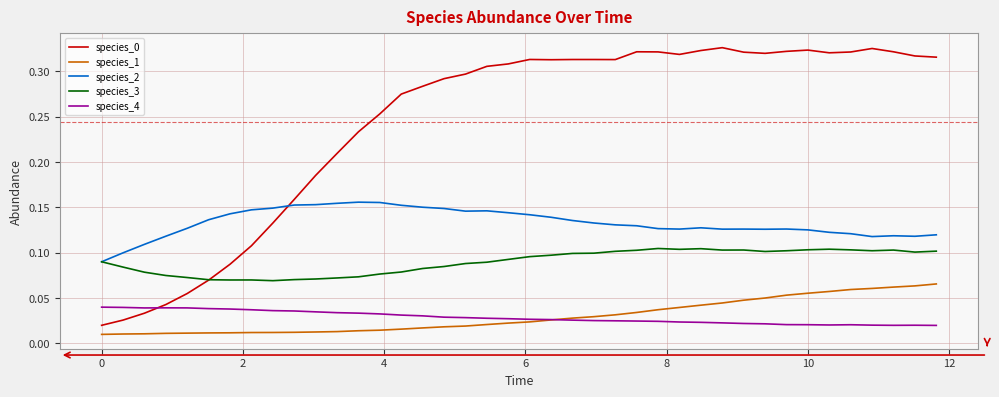

How many times do species_0 and species_4 cross each other?

1